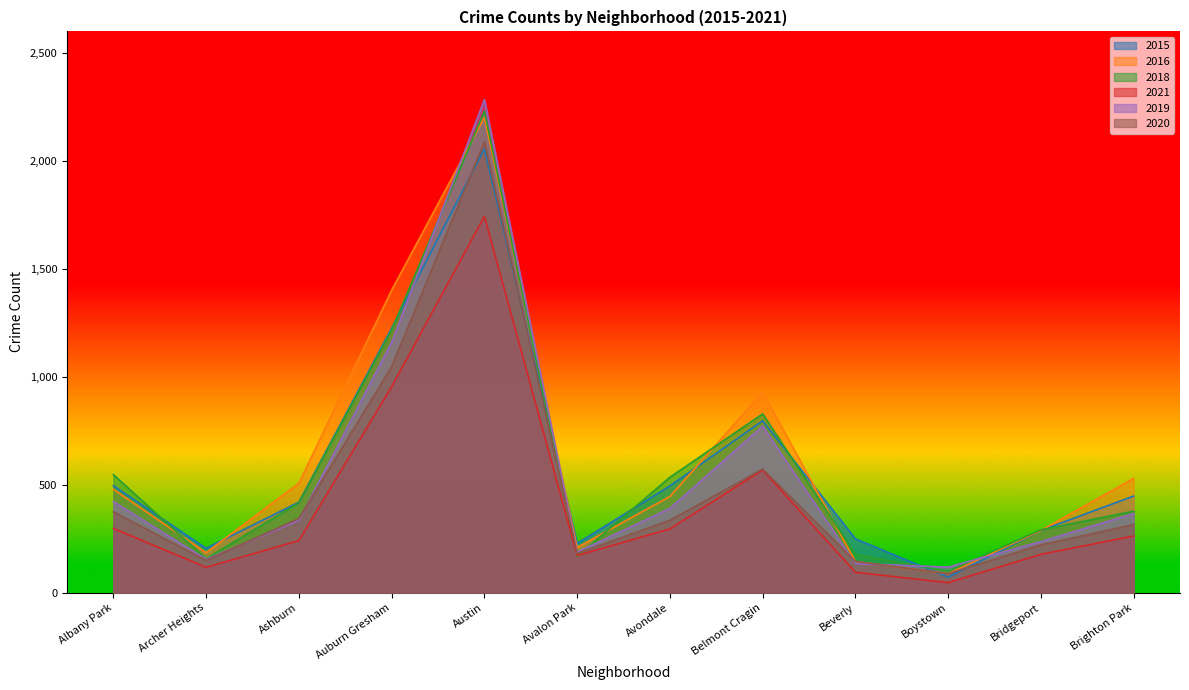

What is the spread (max minus min) of values at Auburn Gresham?

447